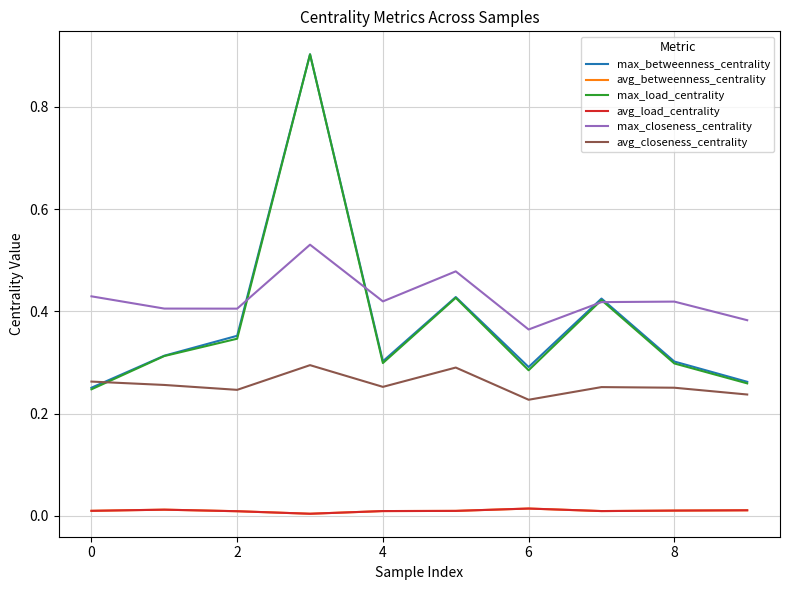

How many lines are shown in the chart?

6